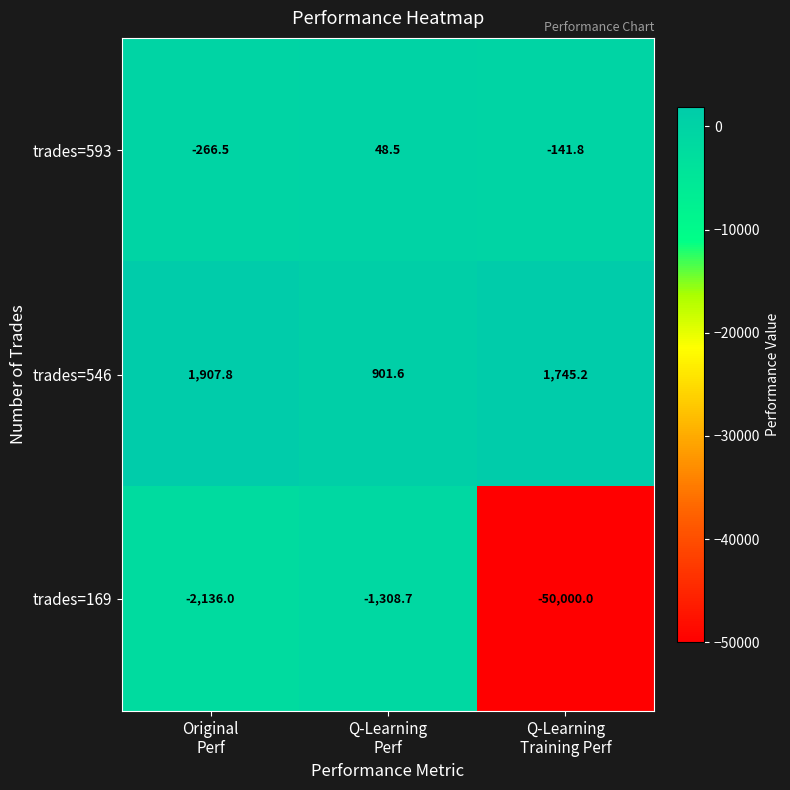

How many data points in trades=169 are less than -2136?

1